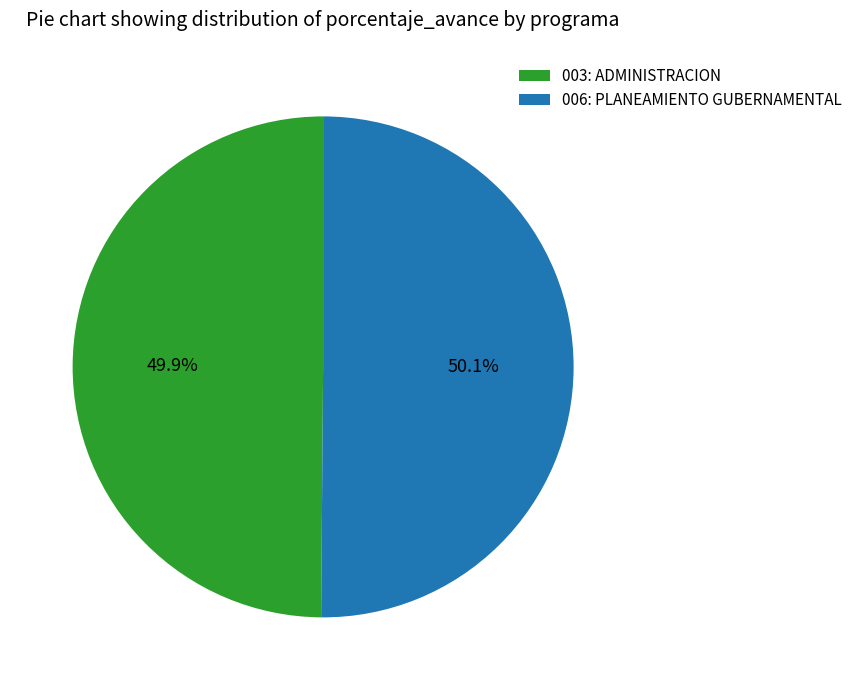

To the nearest percent, what percentage of the pie is 006: PLANEAMIENTO GUBERNAMENTAL?

50%